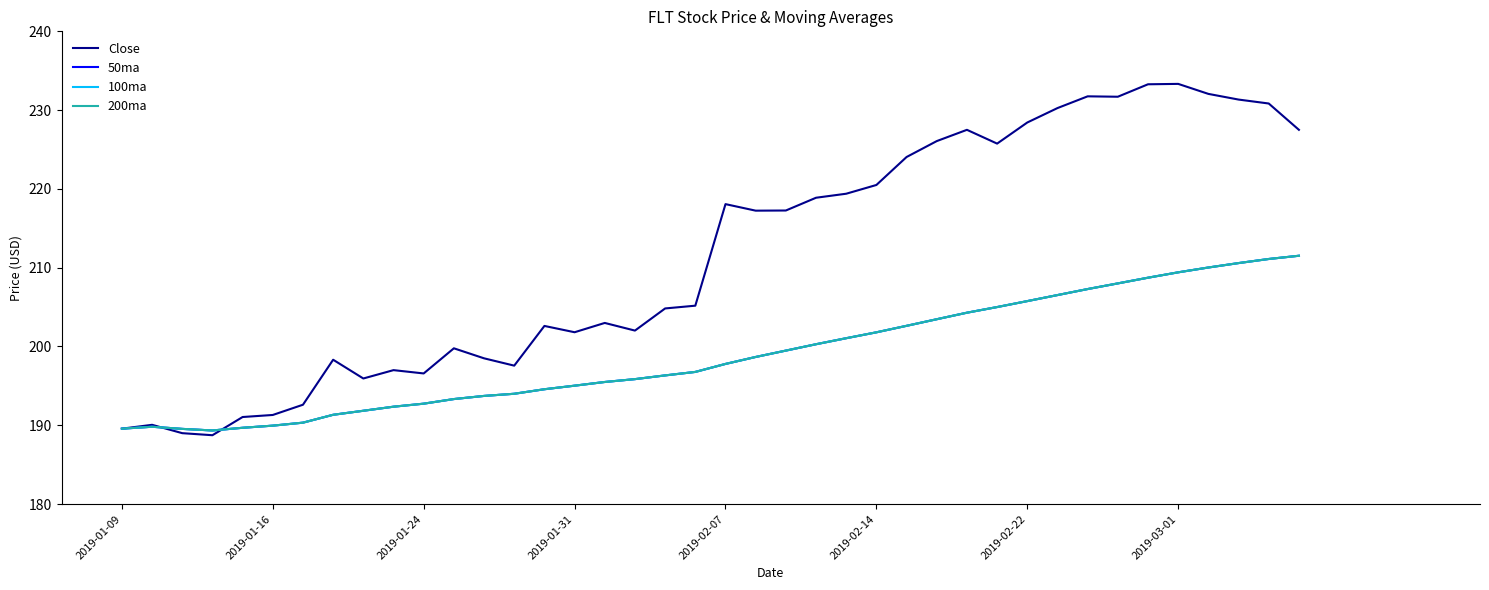

What is the difference between the maximum and minimum values in the 200ma series?

22.2